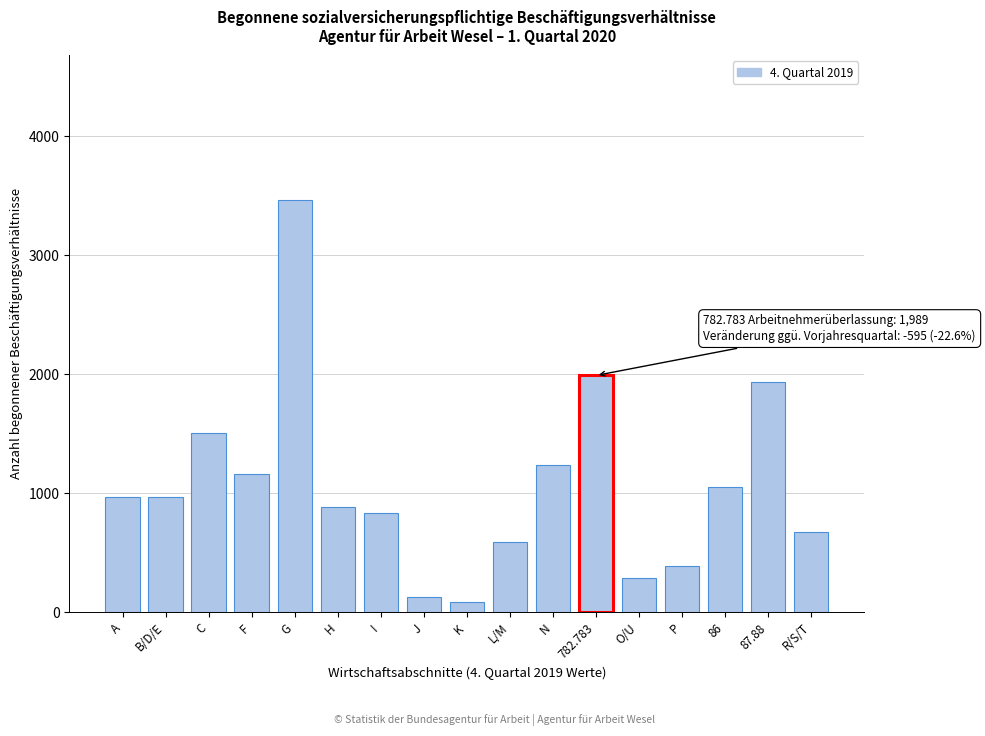

What is the change in value from B/D/E to 87.88?

+962